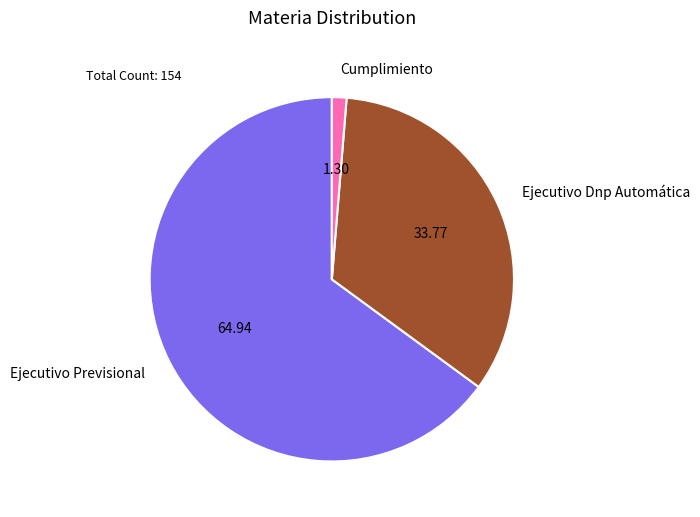

Is it true that Cumplimiento is 10% of the pie?

False